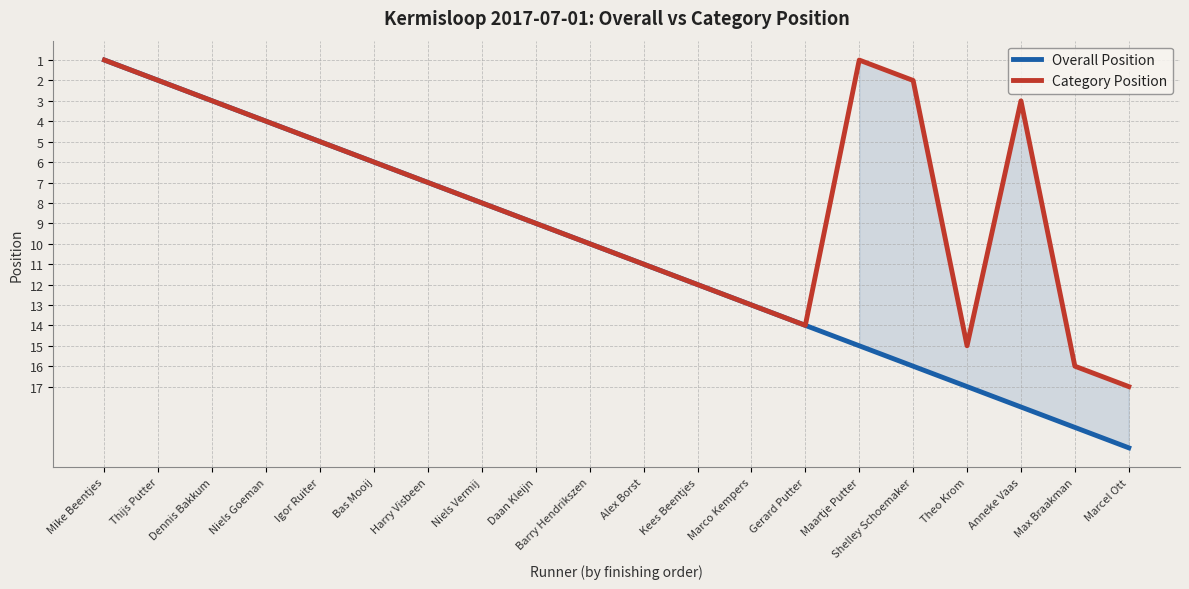

What is the label of the 18th point from the left?

Anneke Vaas